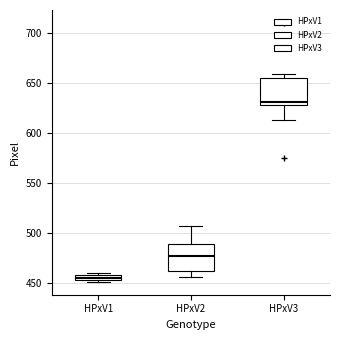

Which box's median line is the highest?

HPxV3